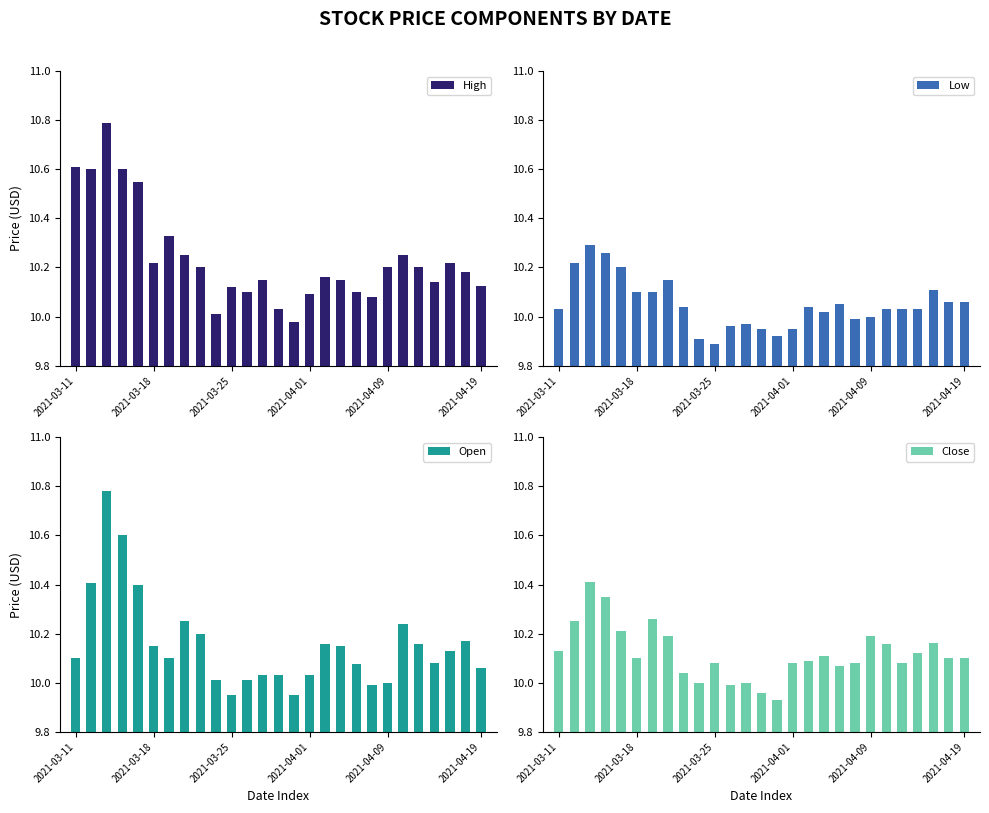

The Low series shows 10.0 at 2021-03-11. True or false?

True